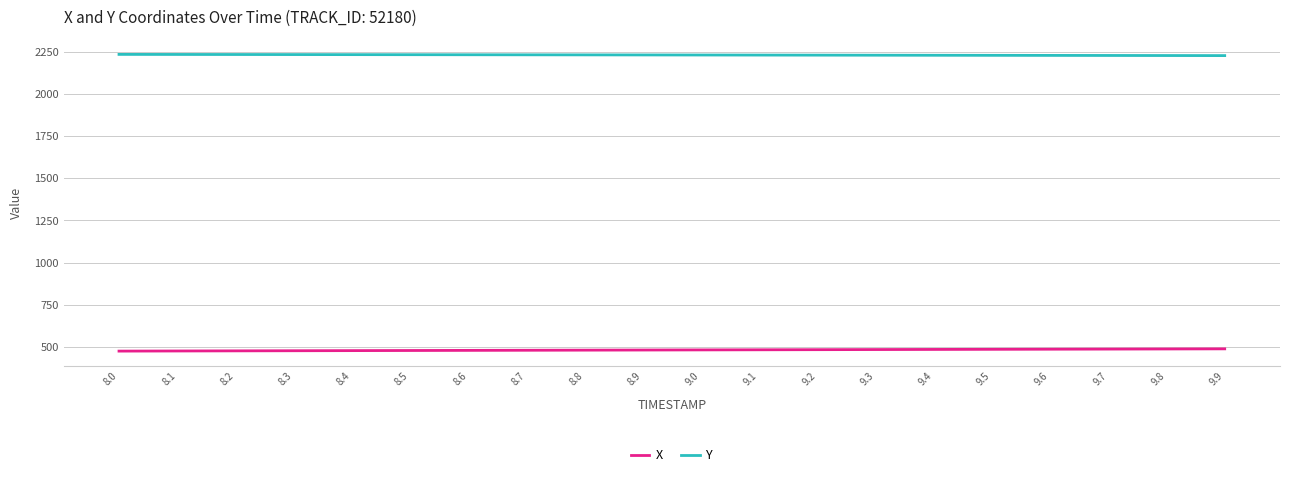

Rank the series by their maximum value, from highest to lowest.

Y, X